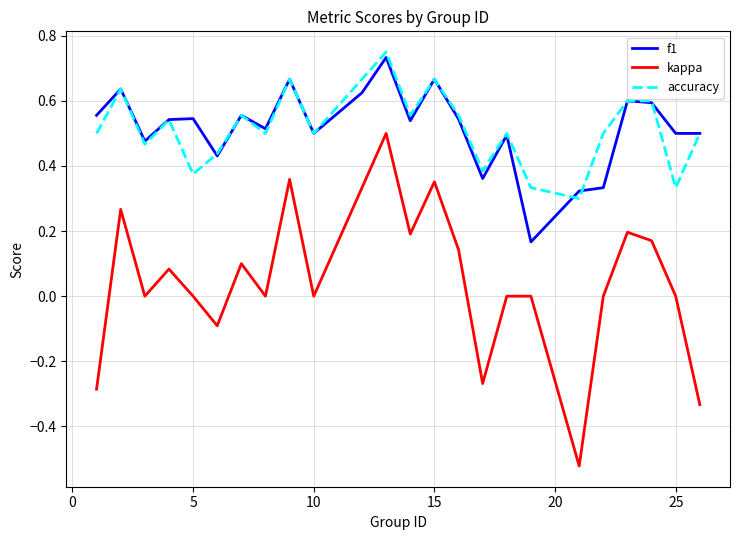

Which series has the widest spread of values?

kappa